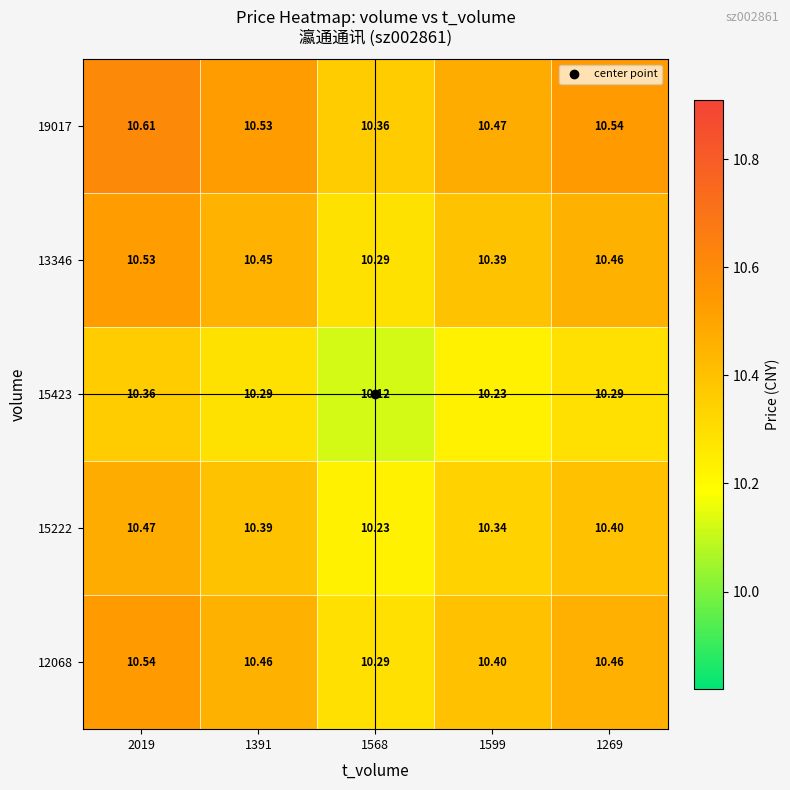

Is the value of 13346 at 1391 greater than the value of 12068 at 1391?

No